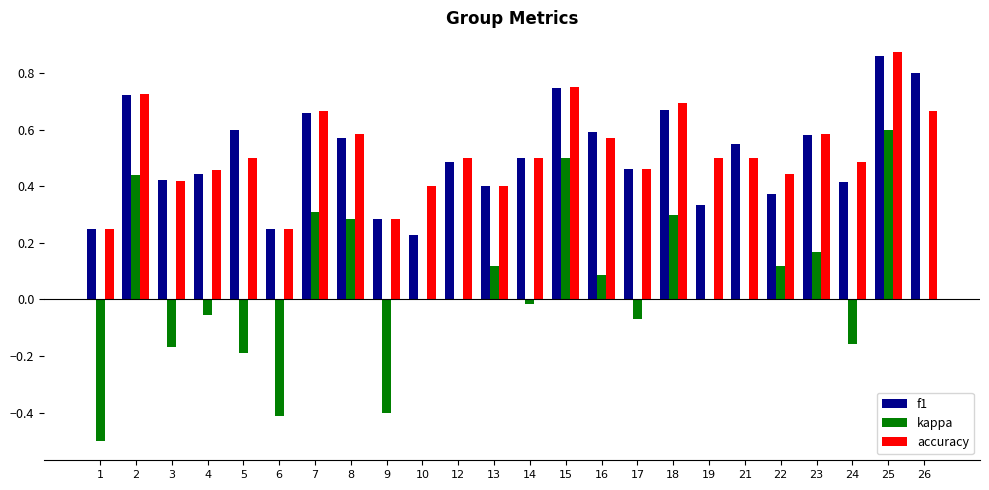

What is the sum of all accuracy values?

12.5